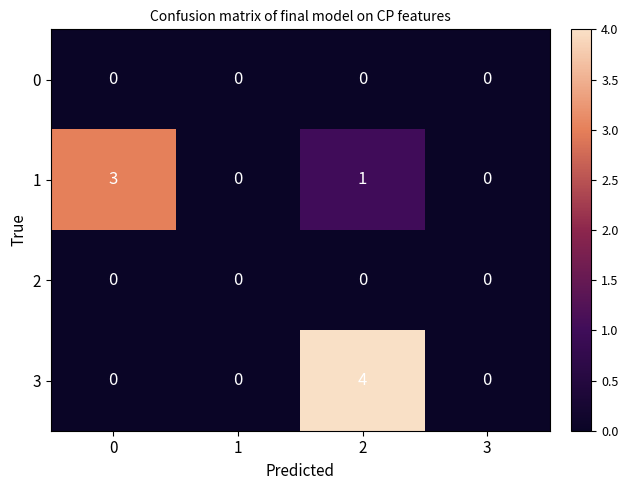

The value of 0 at 1 is 0. True or false?

True